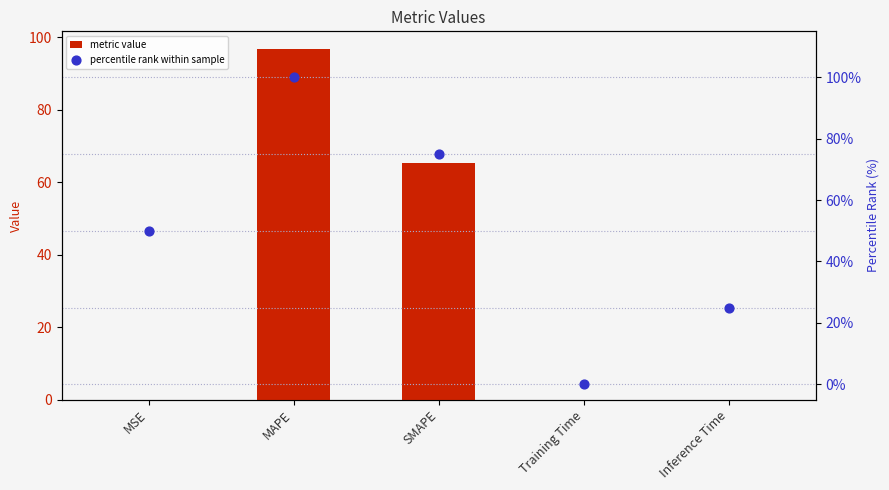

What are all the series names shown in the legend?

metric value, percentile rank within sample